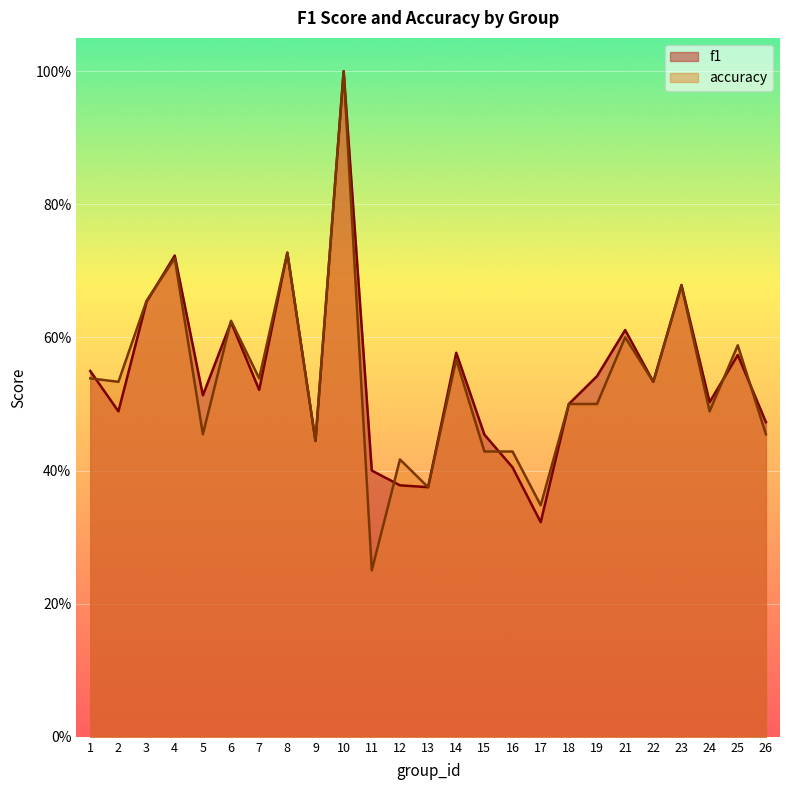

Count the f1 values in the range 0 to 1.

25